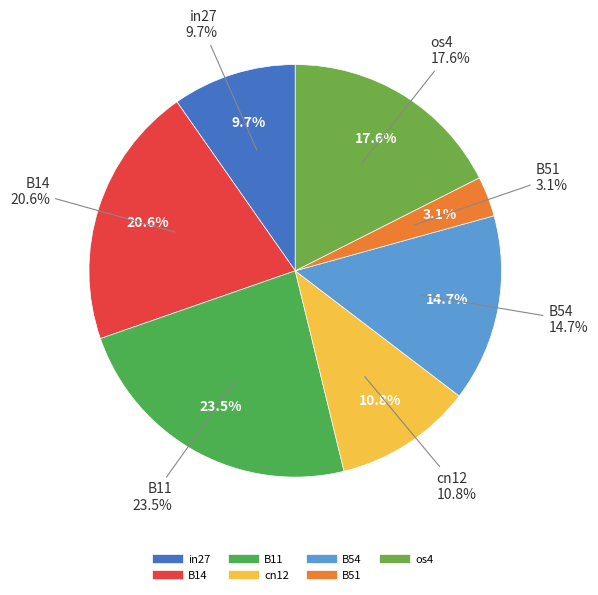

What percentage do cn12 and B54 together represent?

25.5%